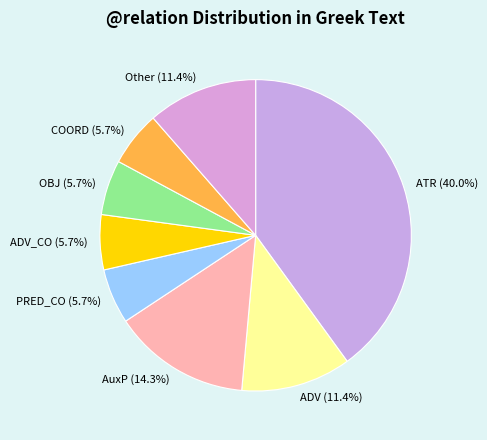

To the nearest percent, what percentage of the pie is PRED_CO?

6%